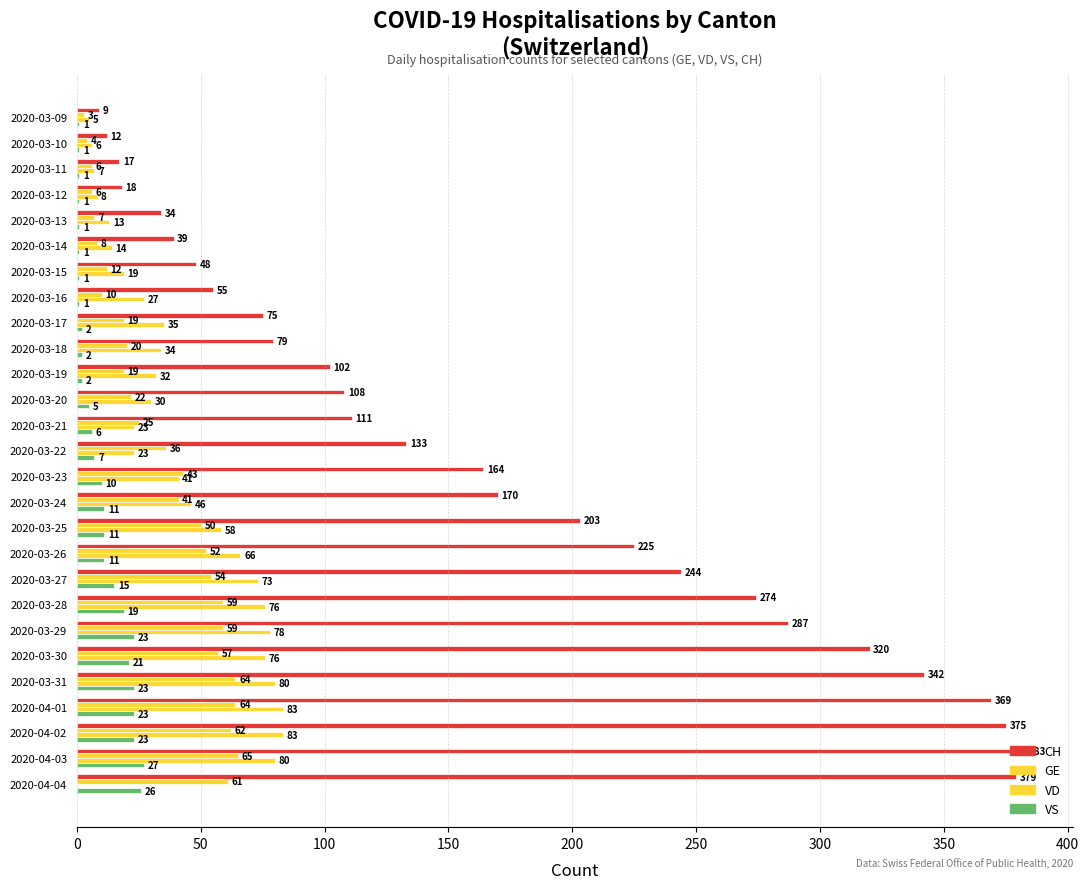

Count the number of data series in this chart.

4